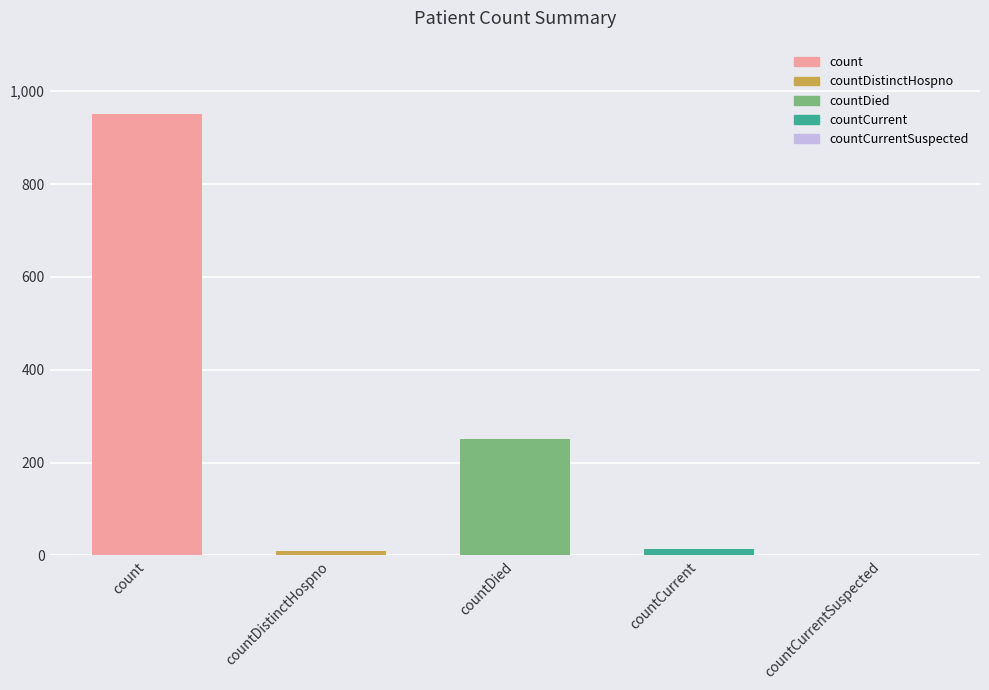

What is the label of the 4th bar from the left?

countCurrent